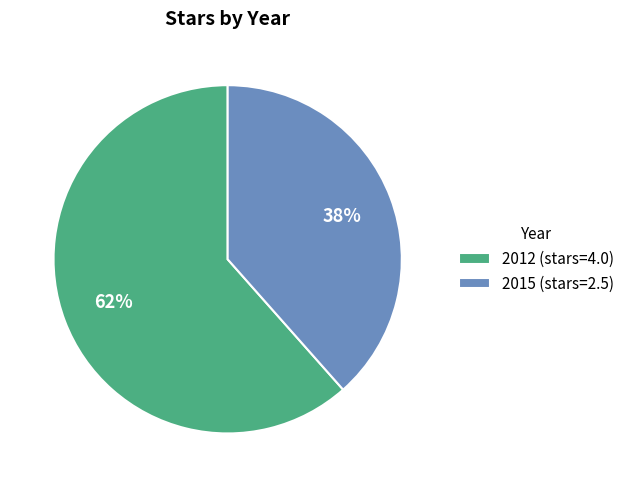

Which slice is the smallest?

2015